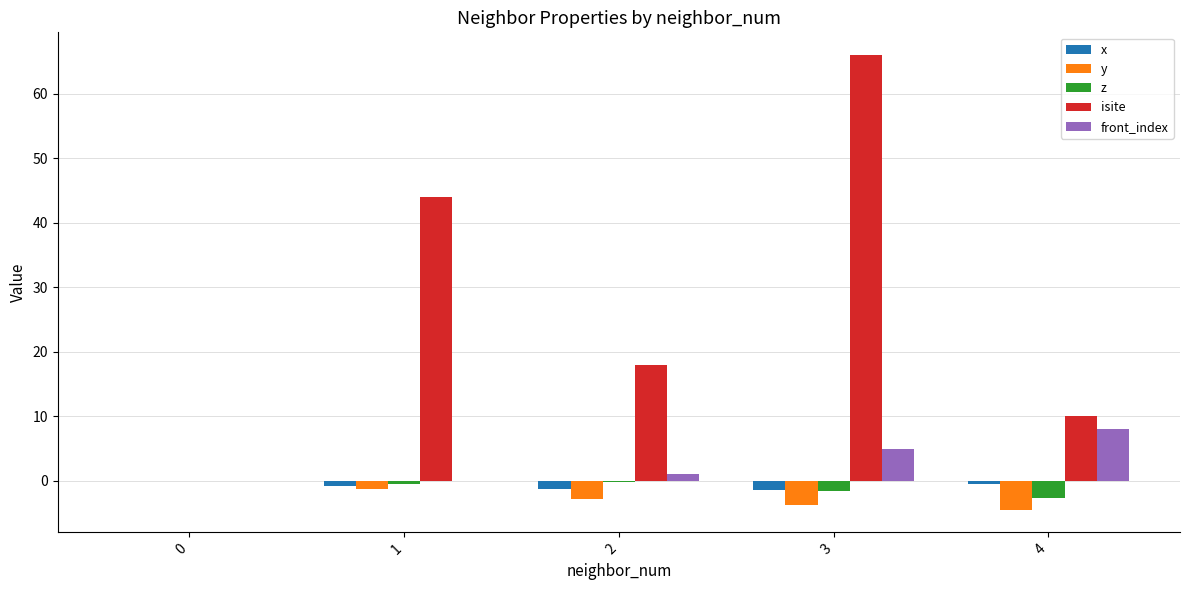

Between 0 and 2, which series saw the biggest shift?

isite